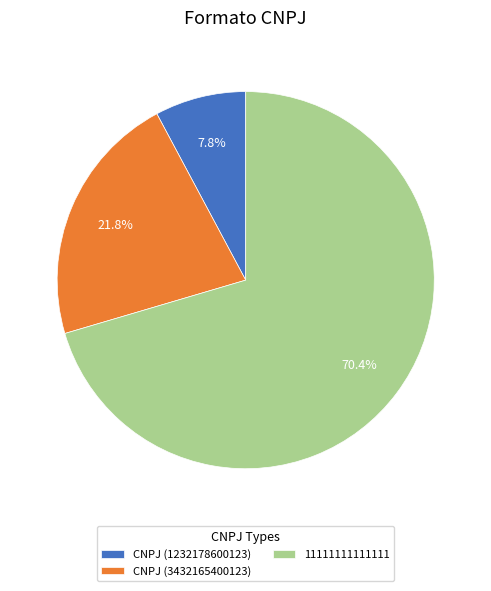

Approximately how many times larger is the value at 11111111111111 compared to CNPJ (1232178600123)?

9.0